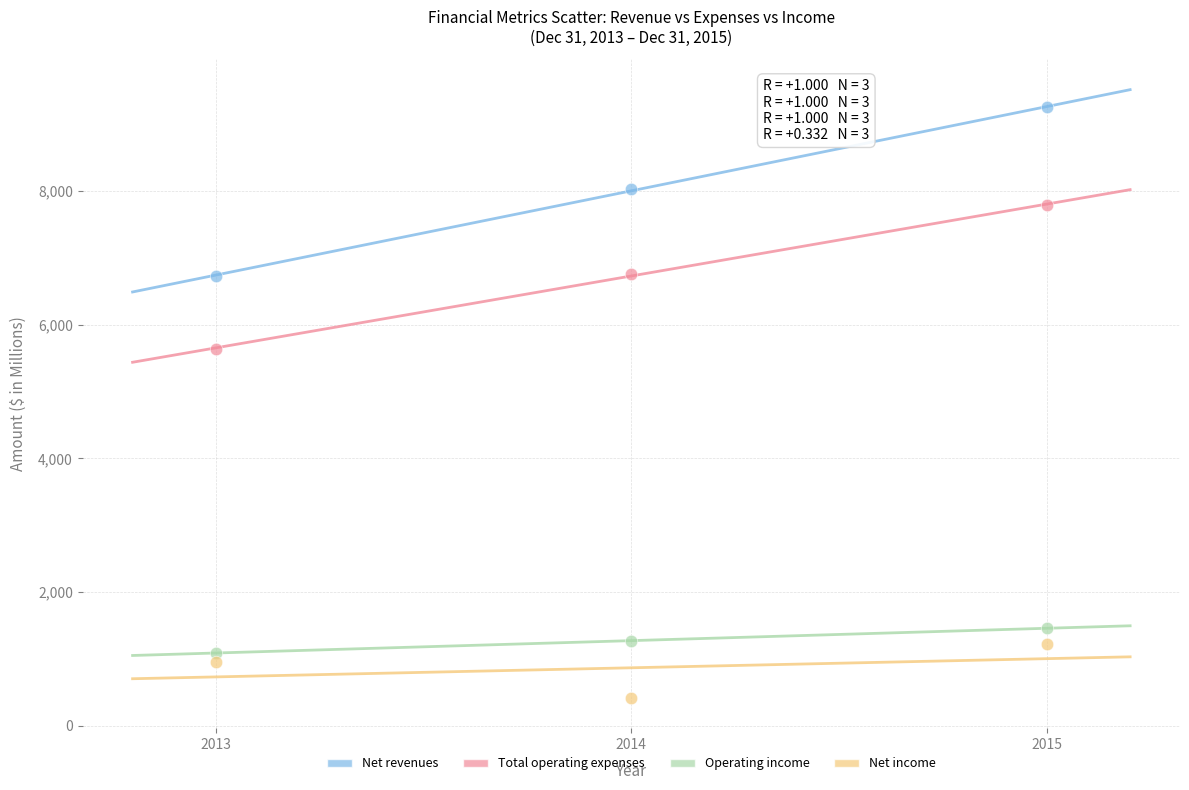

What are all the series names shown in the legend?

Net revenues, Total operating expenses, Operating income, Net income